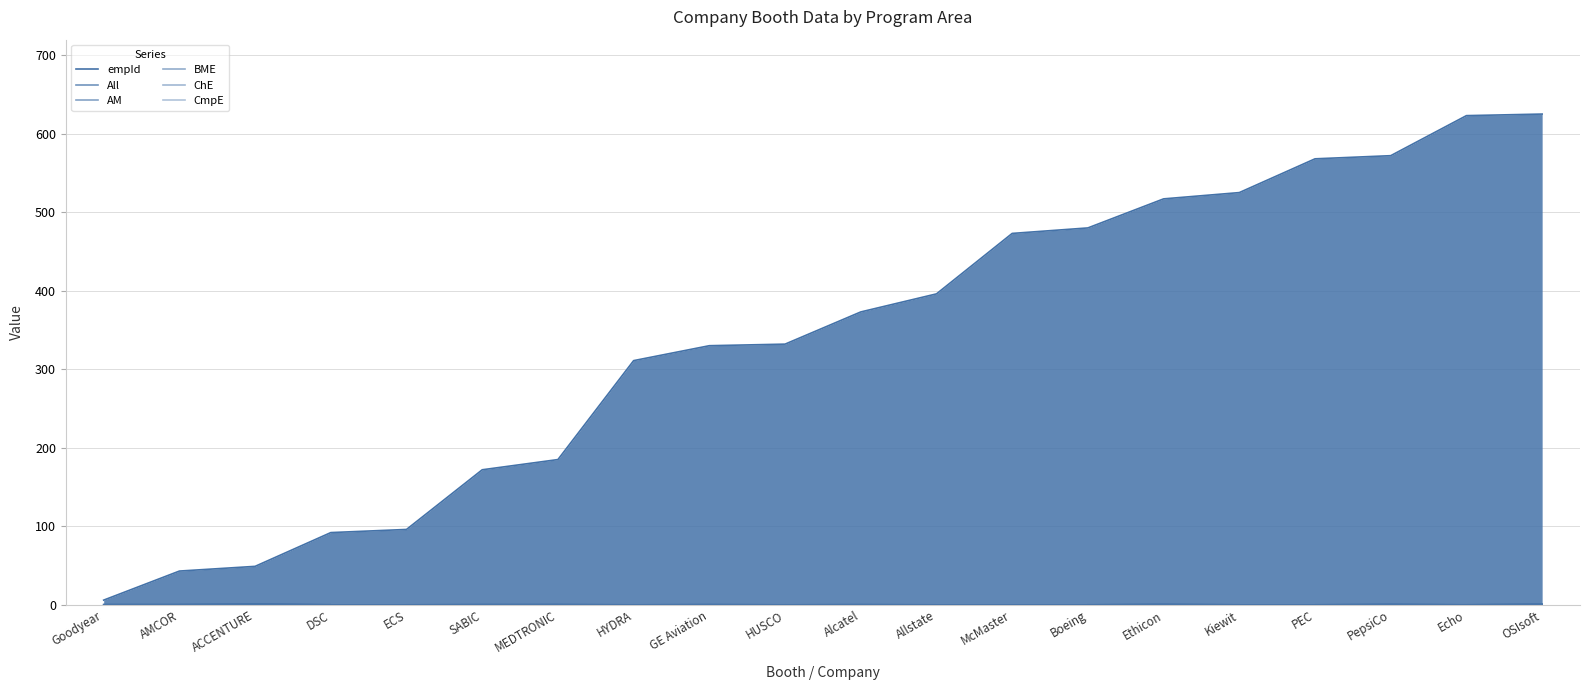

At which label is All closest to 0?

Goodyear